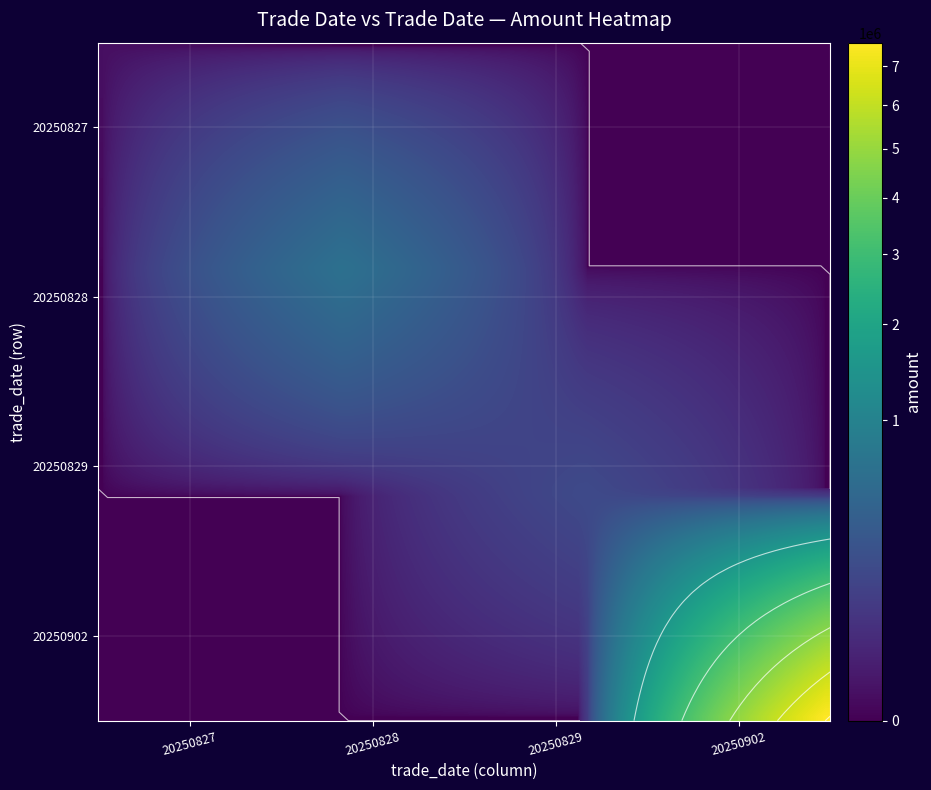

Count the 20250829 values in the range 0 to 182781.

4